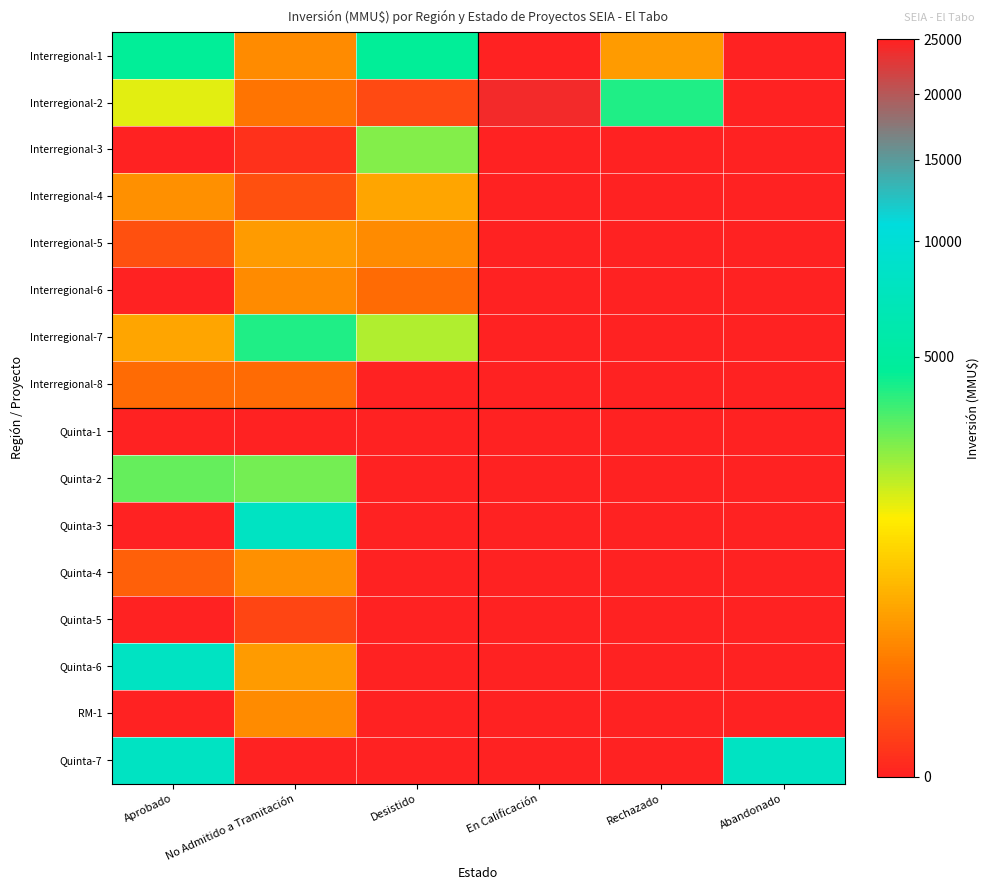

Reading left to right, extract all data points from this chart.

Interregional-1: Aprobado=4500	No Admitido a Tramitación=200	Desistido=4500	En Calificación=25000	Rechazado=300	Abandonado=0
Interregional-2: Aprobado=1500	No Admitido a Tramitación=100	Desistido=13	En Calificación=24000	Rechazado=4000	Abandonado=0
Interregional-3: Aprobado=0	No Admitido a Tramitación=1	Desistido=2500	En Calificación=0	Rechazado=0	Abandonado=0
Interregional-4: Aprobado=230	No Admitido a Tramitación=22	Desistido=377	En Calificación=0	Rechazado=0	Abandonado=0
Interregional-5: Aprobado=20	No Admitido a Tramitación=300	Desistido=200	En Calificación=0	Rechazado=0	Abandonado=0
Interregional-6: Aprobado=0	No Admitido a Tramitación=200	Desistido=72	En Calificación=0	Rechazado=0	Abandonado=0
Interregional-7: Aprobado=377	No Admitido a Tramitación=4000	Desistido=2000	En Calificación=0	Rechazado=0	Abandonado=0
Interregional-8: Aprobado=72	No Admitido a Tramitación=72	Desistido=0	En Calificación=0	Rechazado=0	Abandonado=0
Quinta-1: Aprobado=0	No Admitido a Tramitación=0	Desistido=0	En Calificación=0	Rechazado=0	Abandonado=0
Quinta-2: Aprobado=2927	No Admitido a Tramitación=2689	Desistido=0	En Calificación=0	Rechazado=0	Abandonado=0
Quinta-3: Aprobado=0	No Admitido a Tramitación=8000	Desistido=0	En Calificación=0	Rechazado=0	Abandonado=0
Quinta-4: Aprobado=45	No Admitido a Tramitación=234	Desistido=0	En Calificación=0	Rechazado=0	Abandonado=0
Quinta-5: Aprobado=0	No Admitido a Tramitación=10	Desistido=0	En Calificación=0	Rechazado=0	Abandonado=0
Quinta-6: Aprobado=8000	No Admitido a Tramitación=300	Desistido=0	En Calificación=0	Rechazado=0	Abandonado=0
RM-1: Aprobado=0	No Admitido a Tramitación=200	Desistido=0	En Calificación=0	Rechazado=0	Abandonado=0
Quinta-7: Aprobado=8000	No Admitido a Tramitación=25000	Desistido=0	En Calificación=0	Rechazado=0	Abandonado=8000